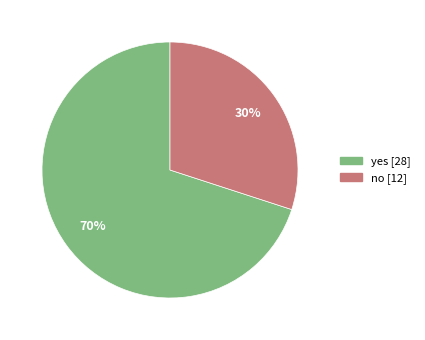

Count the number of slices in the pie.

2